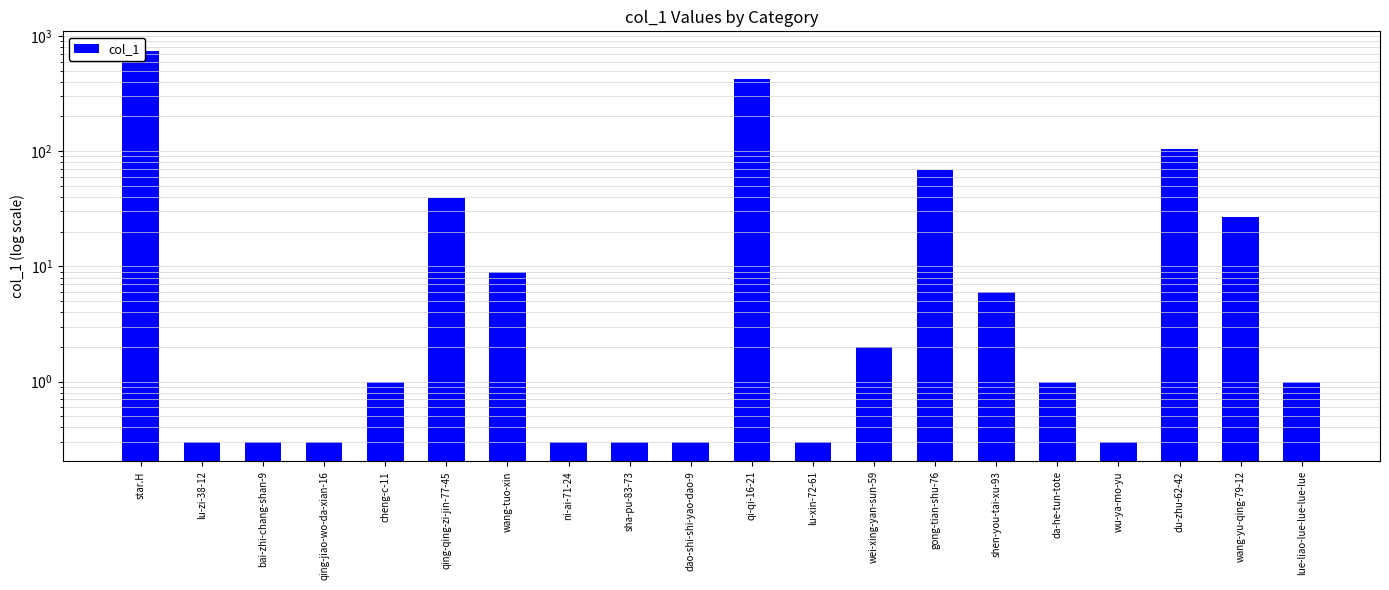

List the labels in order of value, largest first.

star.H, qi-qi-16-21, du-zhu-62-42, gong-tian-shu-76, qing-qing-zi-jin-77-45, wang-yu-qing-79-12, wang-tuo-xin, shen-you-tai-xu-93, wei-xing-yan-sun-59, cheng-c-11, da-he-tun-tote, lue-liao-lue-lue-lue-lue, lu-zi-38-12, bai-zhi-chang-shan-9, qing-jiao-wo-da-xian-16, ni-ai-71-24, sha-pu-83-73, dao-shi-shi-yao-dao-9, lu-xin-72-61, wu-ya-mo-yu